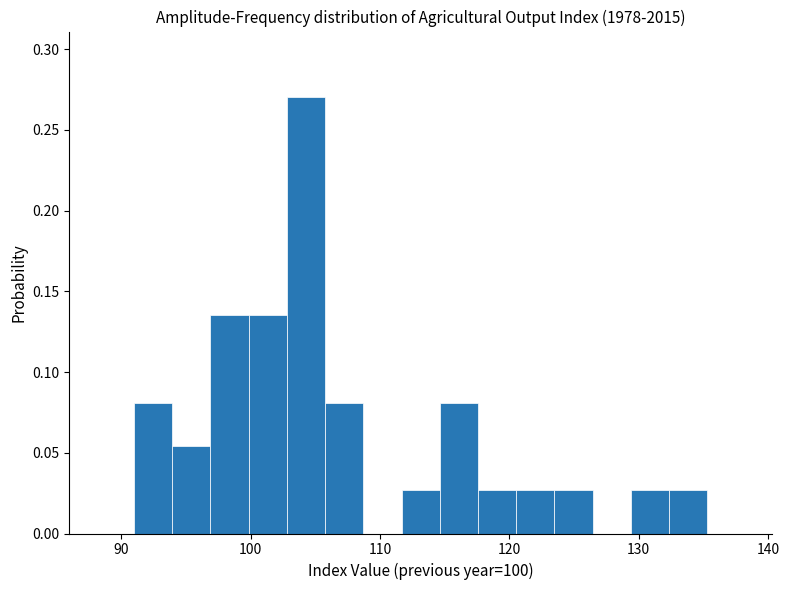

Read against the x-axis, roughly where is the centre of the tallest bar?

104